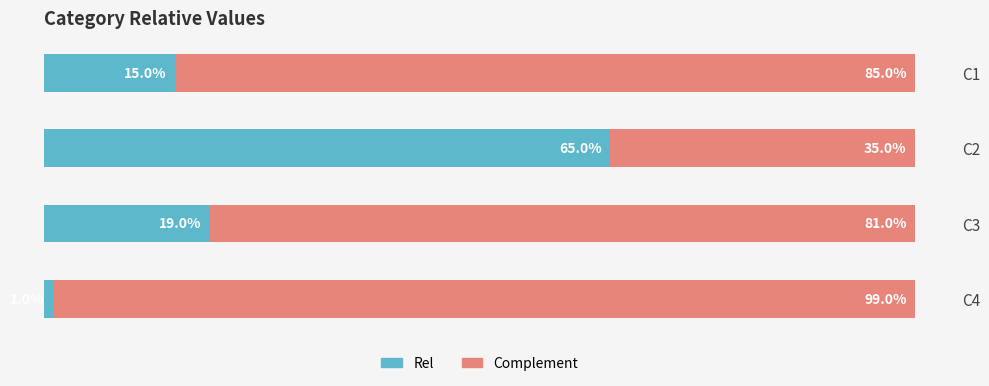

What are all the series names shown in the legend?

Rel, Complement